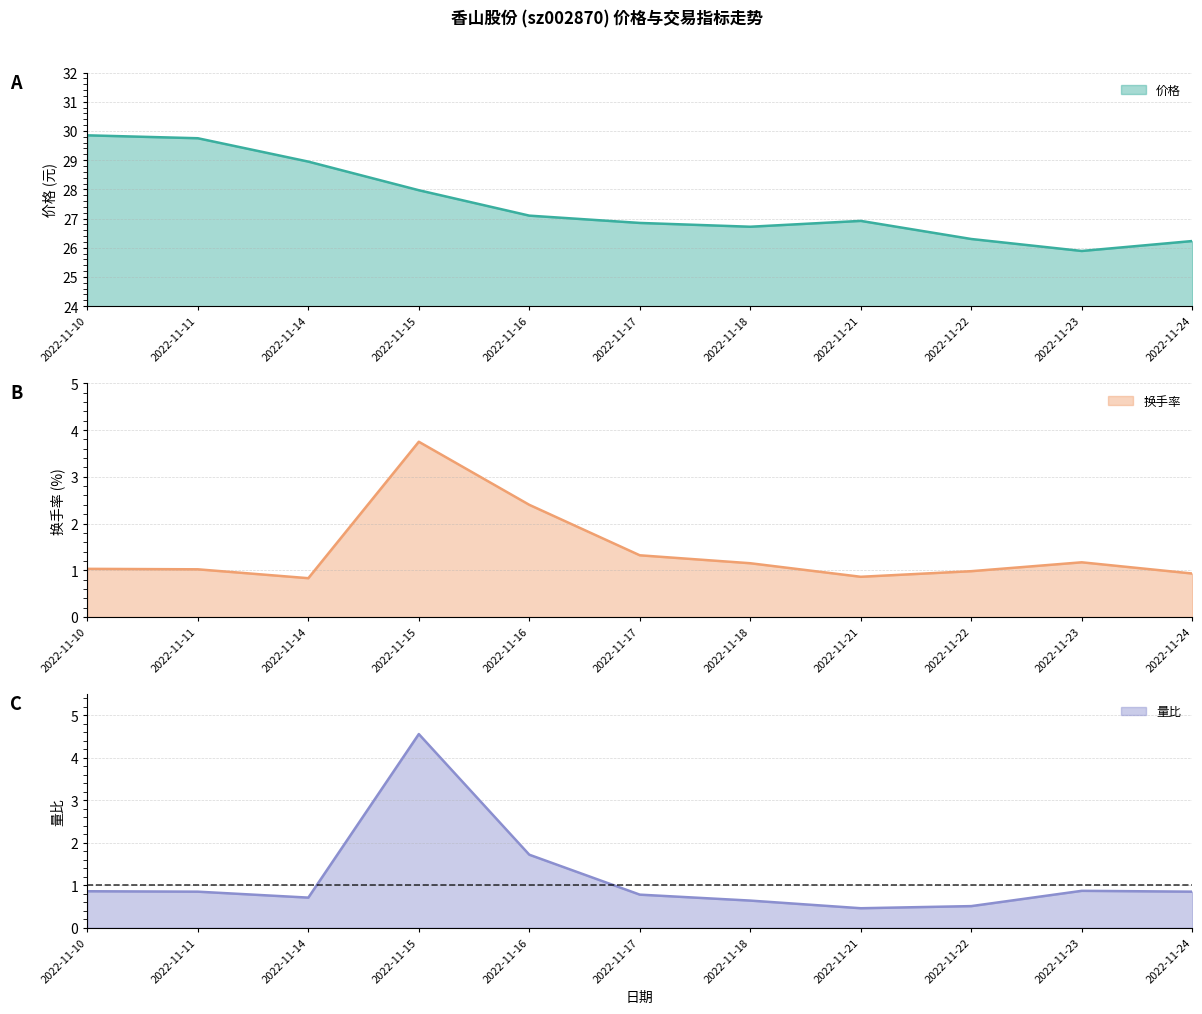

Is the value of 量比 at 2022-11-22 greater than the value of 换手率 at 2022-11-21?

No